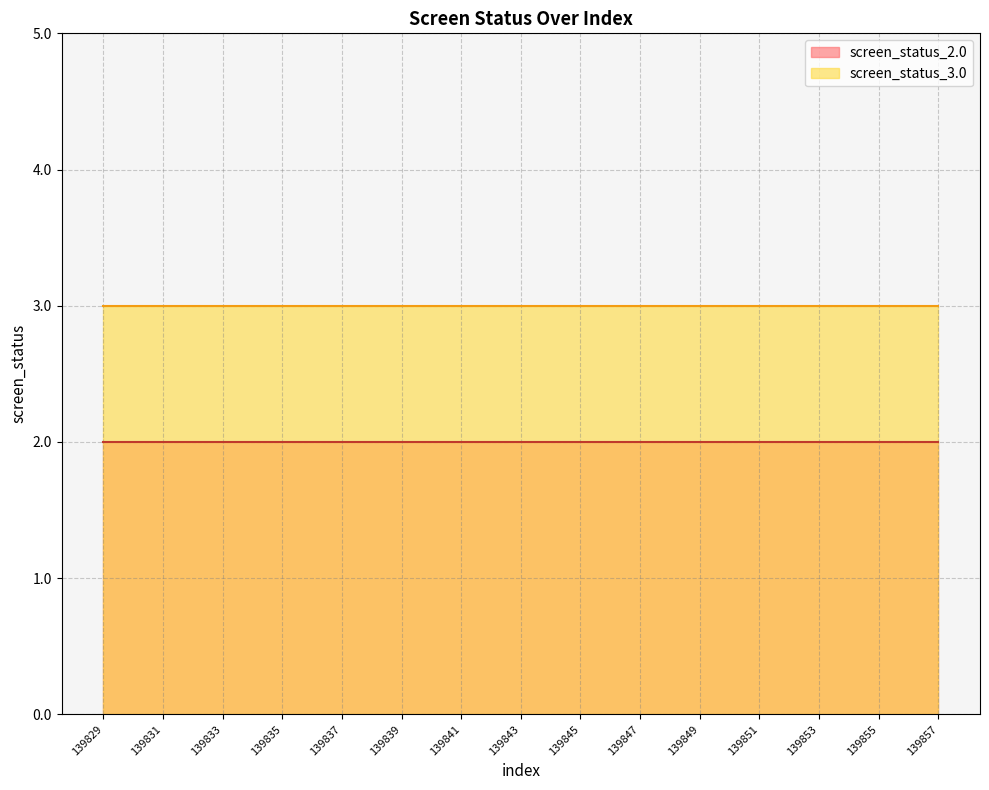

At 139841, list the series in order from smallest to largest.

screen_status_2.0, screen_status_3.0